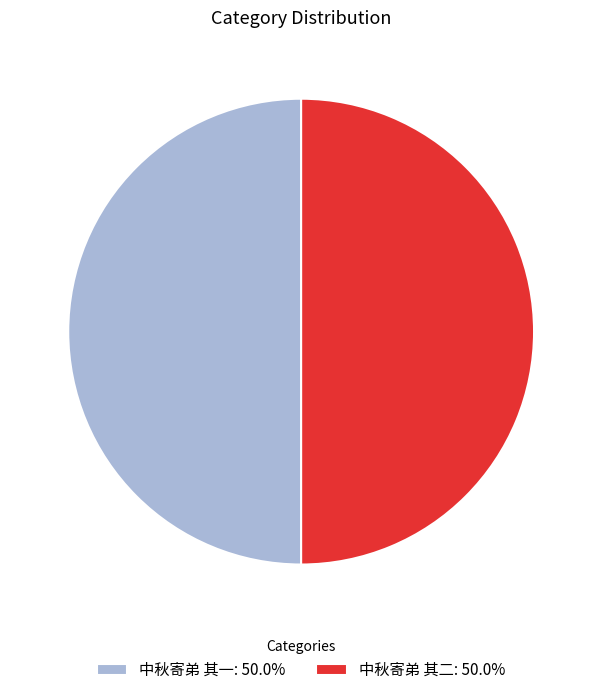

What is the ratio of the value at 中秋寄弟 其一: 50.0% to the value at 中秋寄弟 其二: 50.0%?

1.0